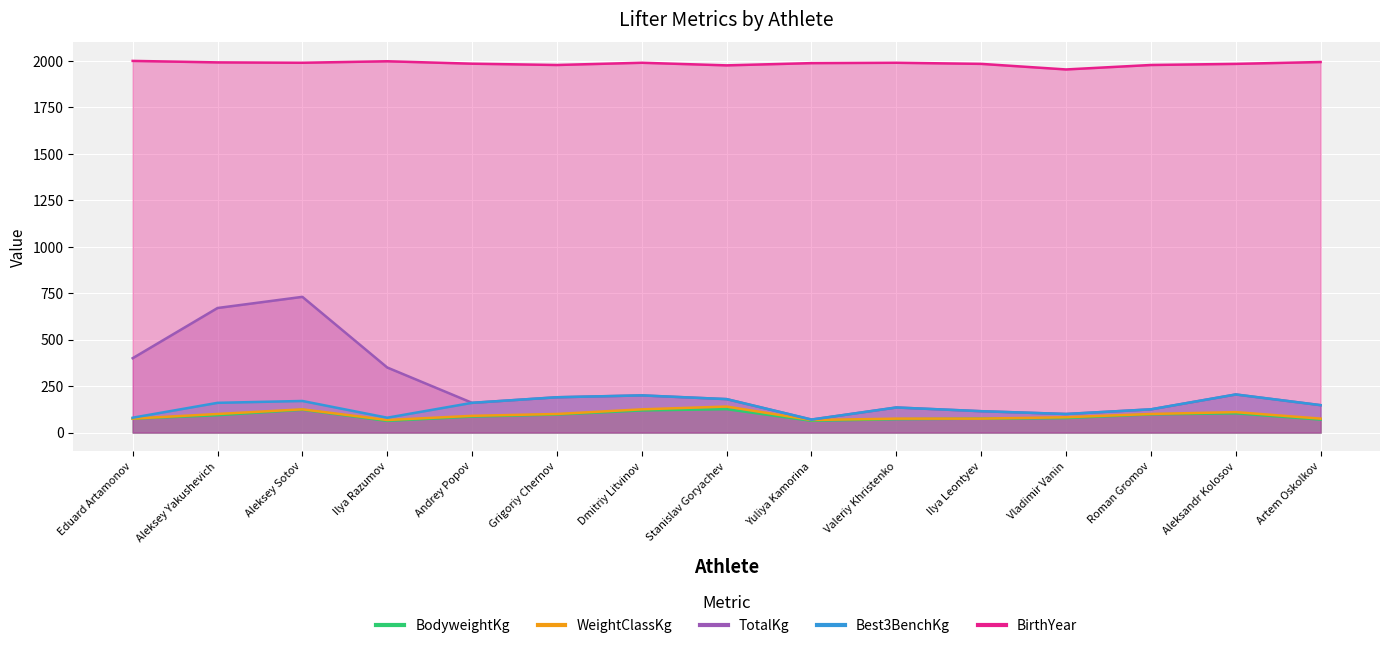

Where is TotalKg nearest to the value 400?

Eduard Artamonov